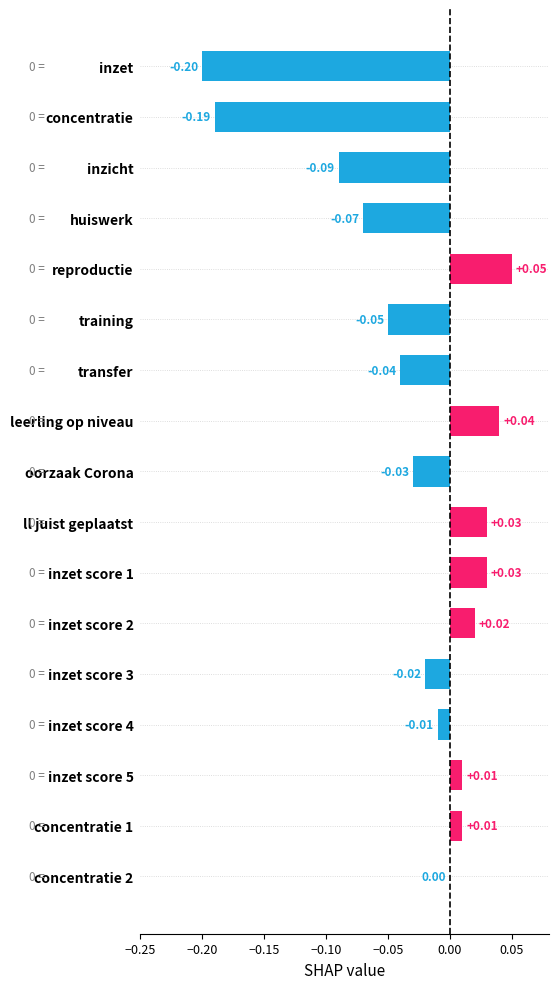

At which label is the value closest to 0?

concentratie 2